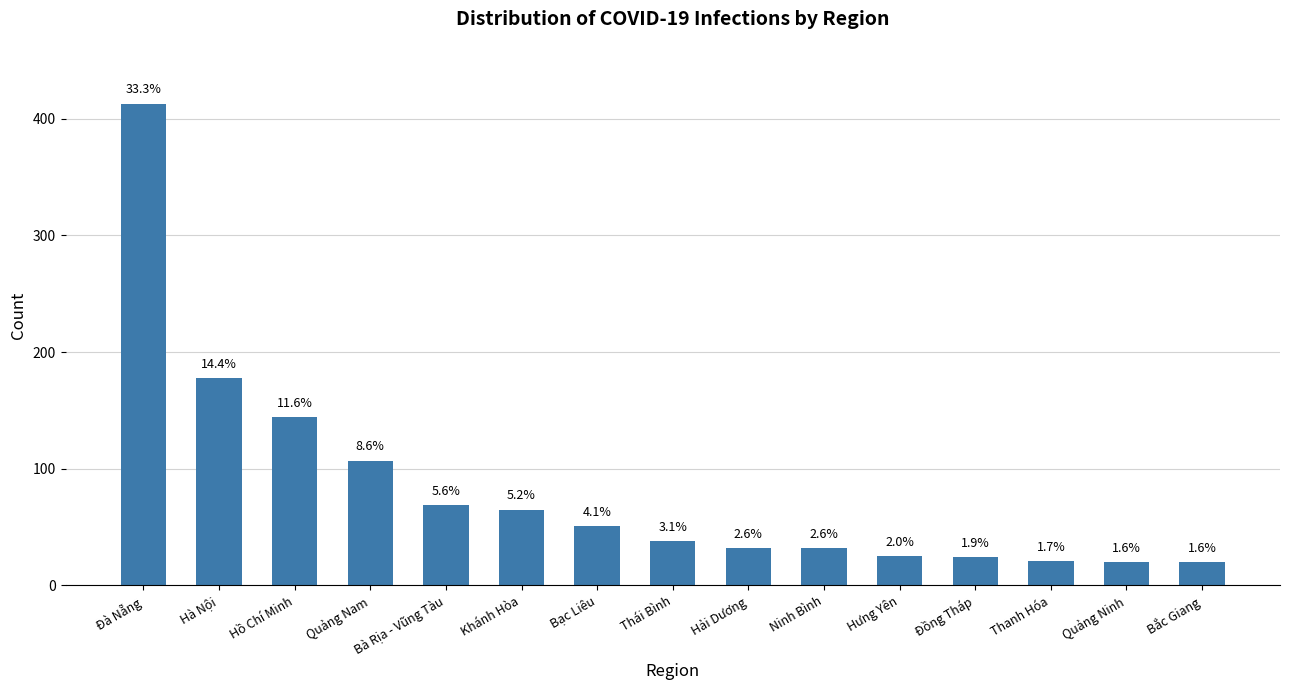

What is the sum of the values at Khánh Hòa and Ninh Bình?

97